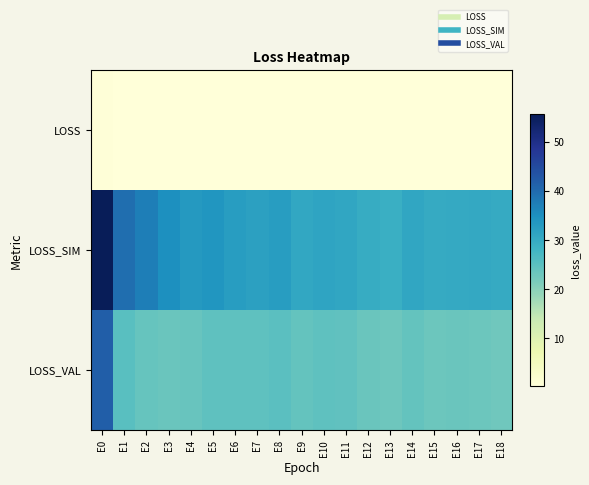

At which category is the sum across all series the highest?

E0